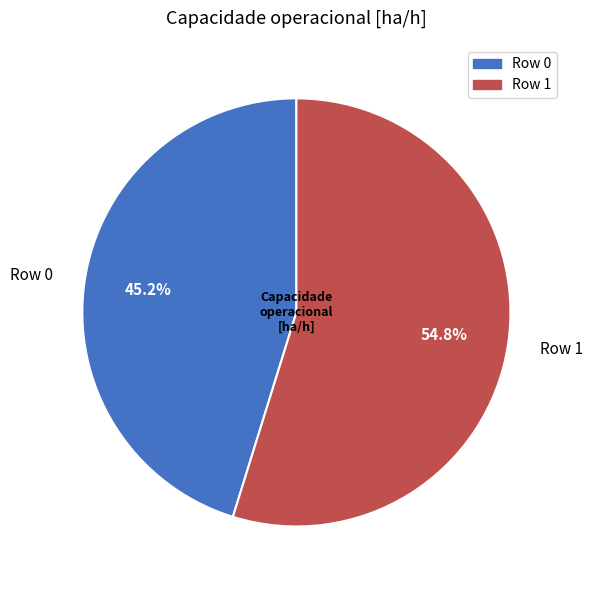

The Row 0 slice represents 45% of the pie. True or false?

True